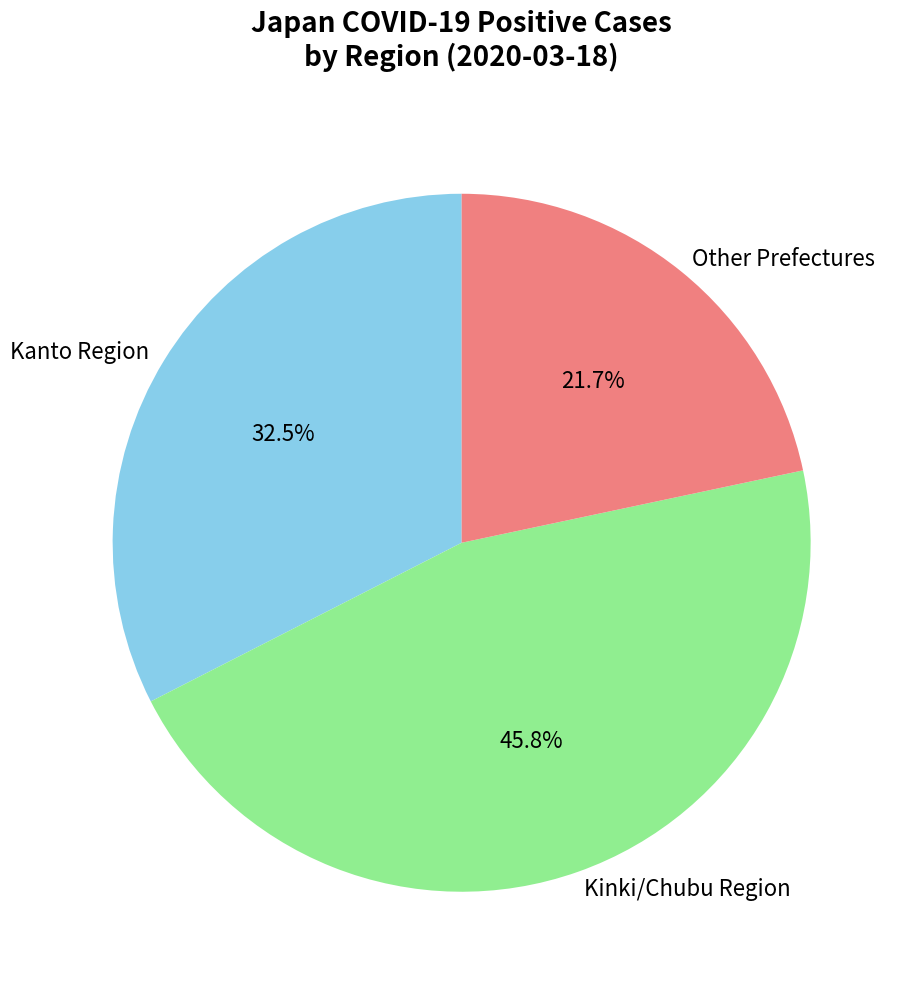

How many segments does this pie chart have?

3